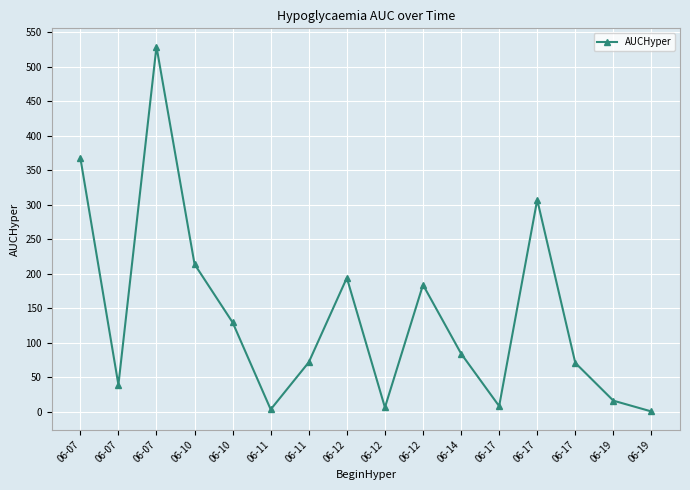

Reading left to right, transcribe all the data shown in this chart.

06-07=367.8	06-07=38.9	06-07=528.9	06-10=213.6	06-10=129.2	06-11=3.2	06-11=71.5	06-12=193.9	06-12=6.1	06-12=183.8	06-14=84.1	06-17=8.0	06-17=307.0	06-17=70.7	06-19=15.9	06-19=0.3